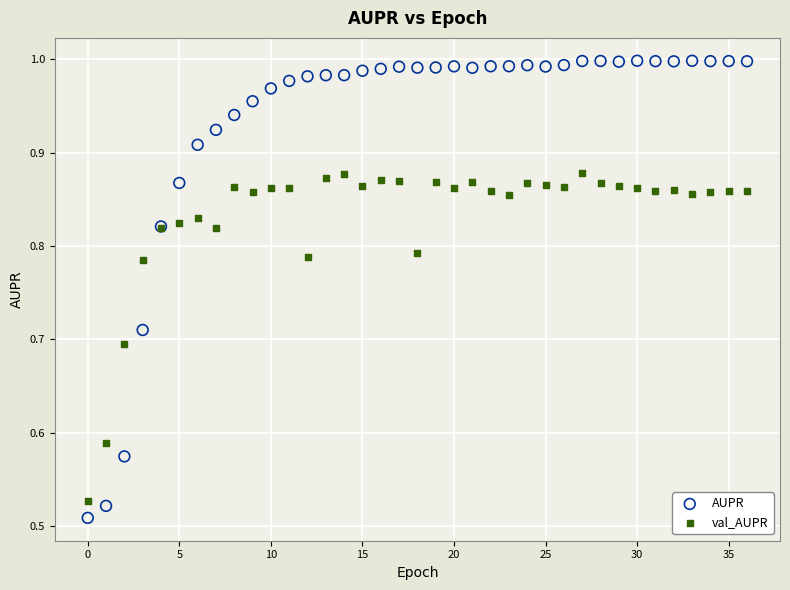

What are all the series names shown in the legend?

AUPR, val_AUPR